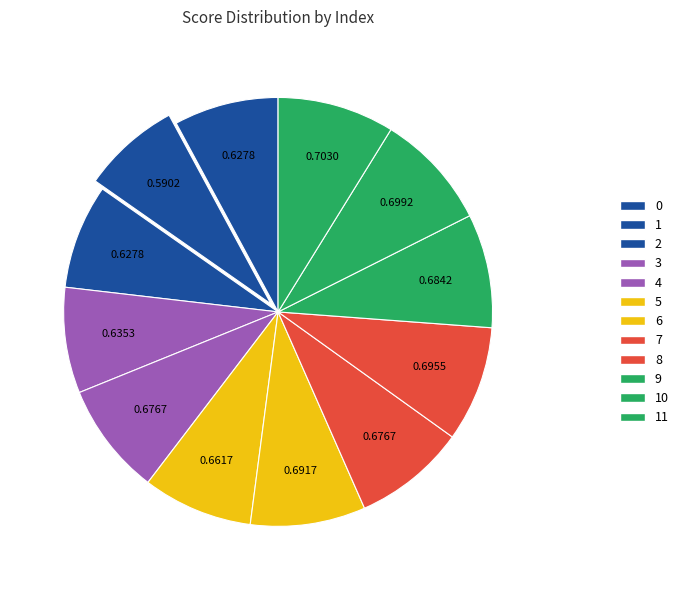

How many slices are in this pie chart?

12